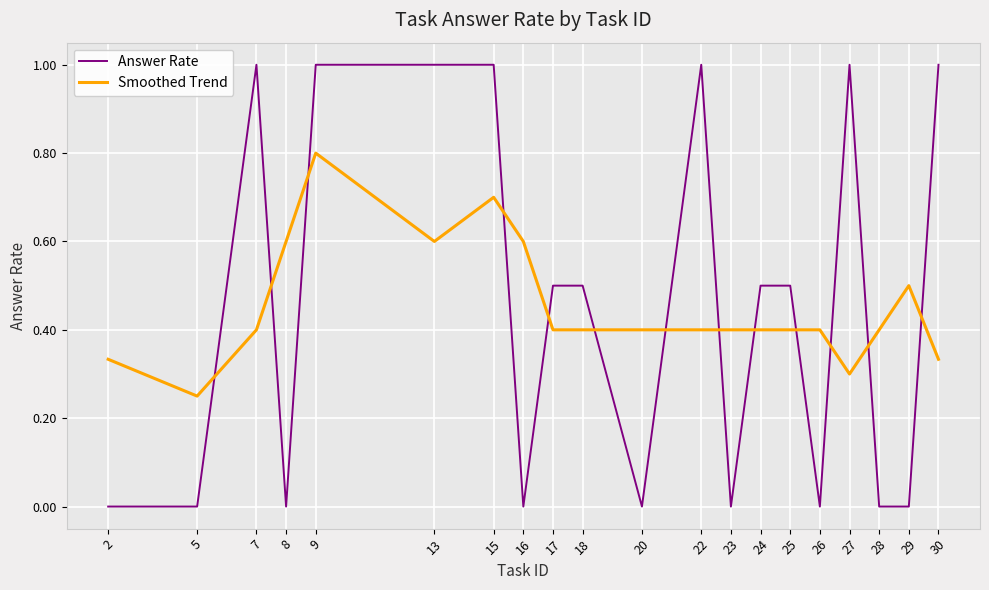

At which category is the sum across all series the highest?

9